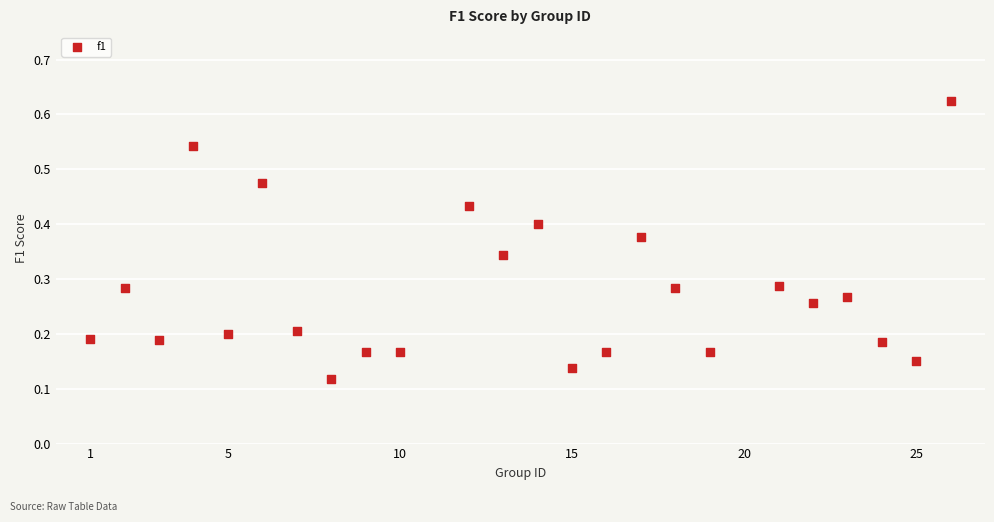

What is the range of X values (max minus min)?

25.0